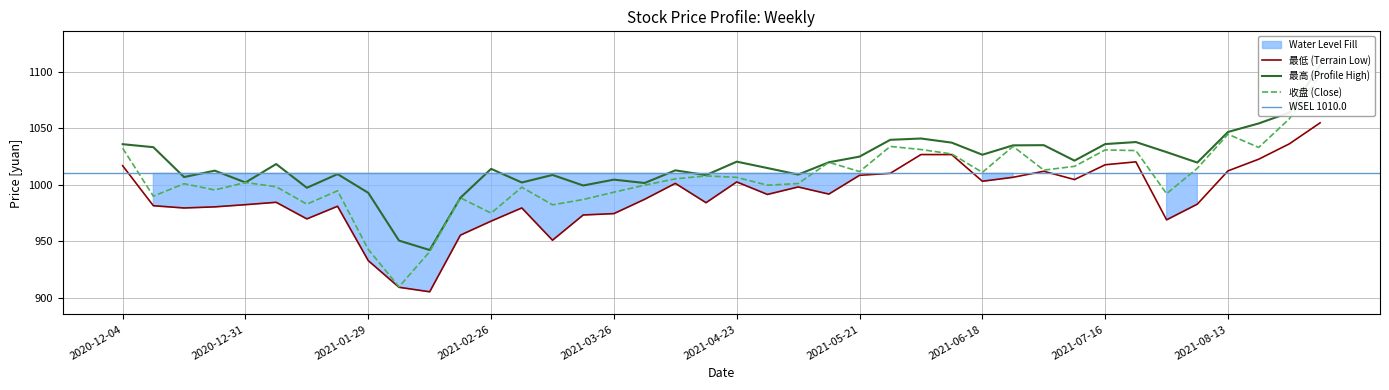

True or false: 收盘 and 最低 cross at least once.

False